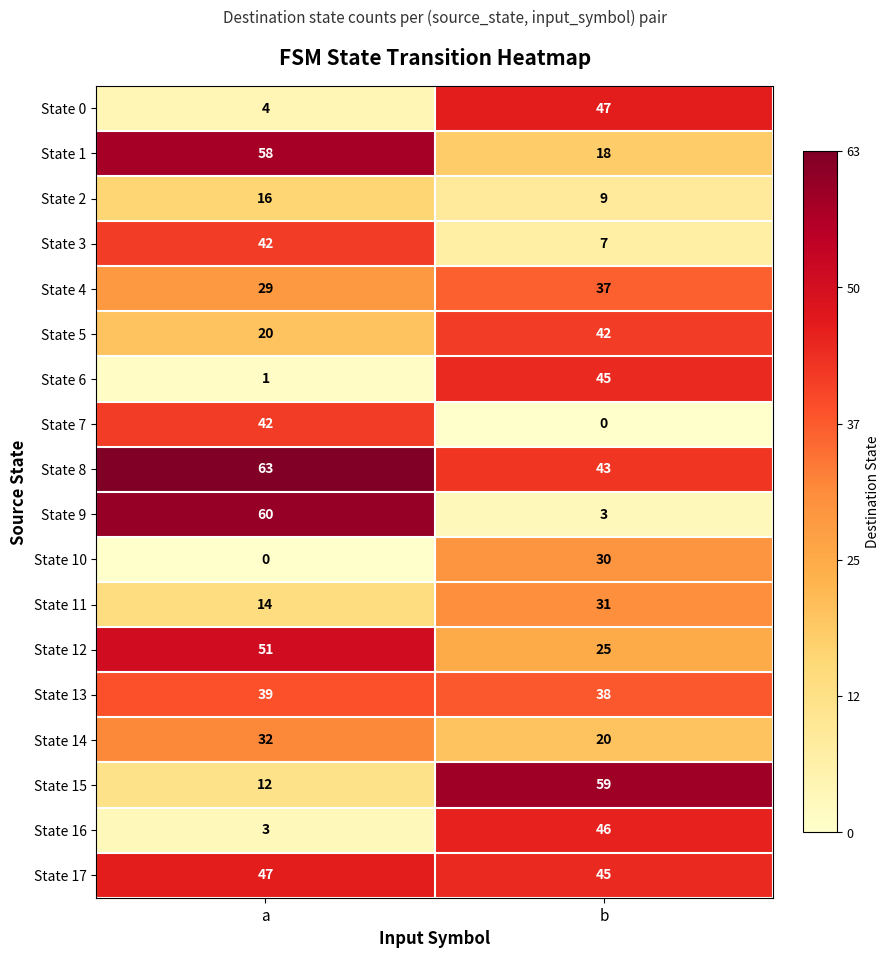

What is the greatest value displayed?

63